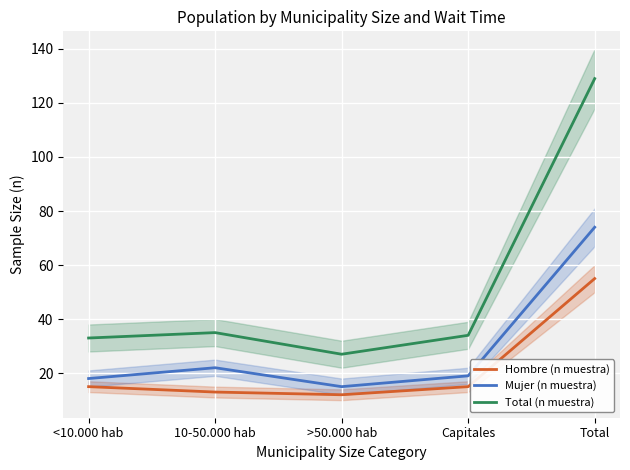

Is this an area chart (filled region under the line)?

No